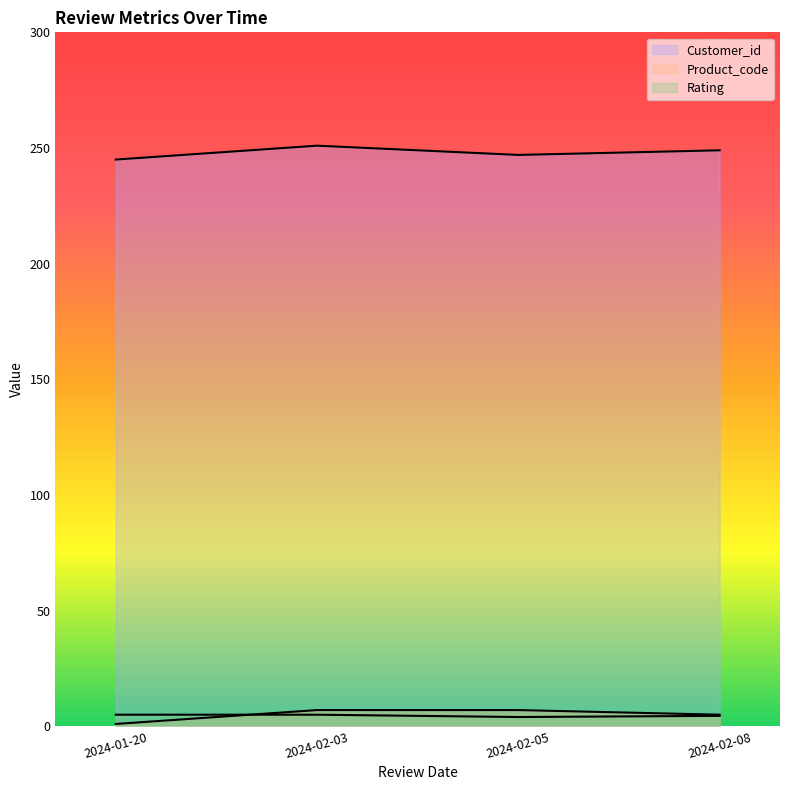

What is the value of the Product_code point at the 4th from the left?

5.0